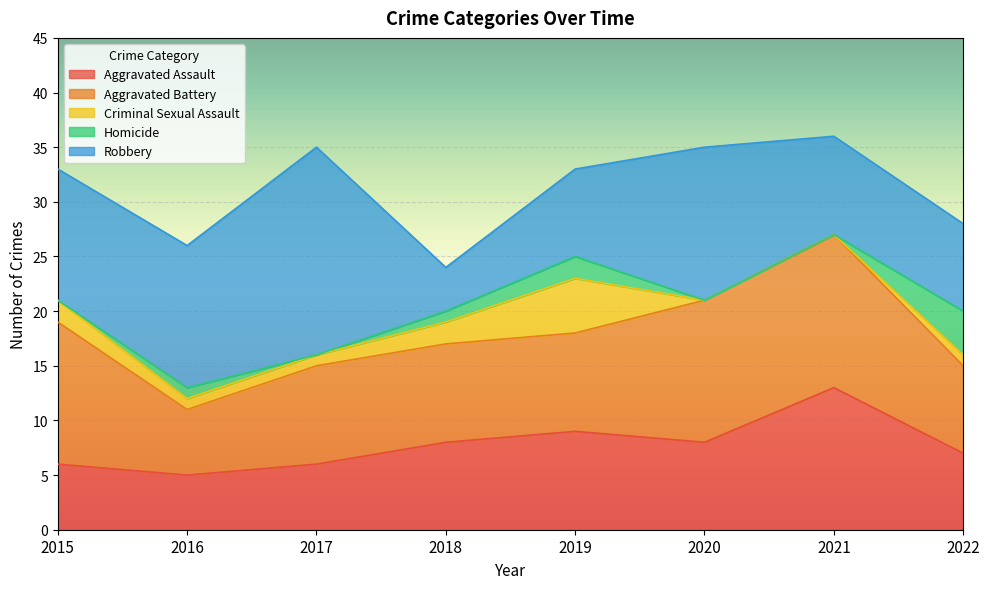

How many lines are shown in the chart?

5